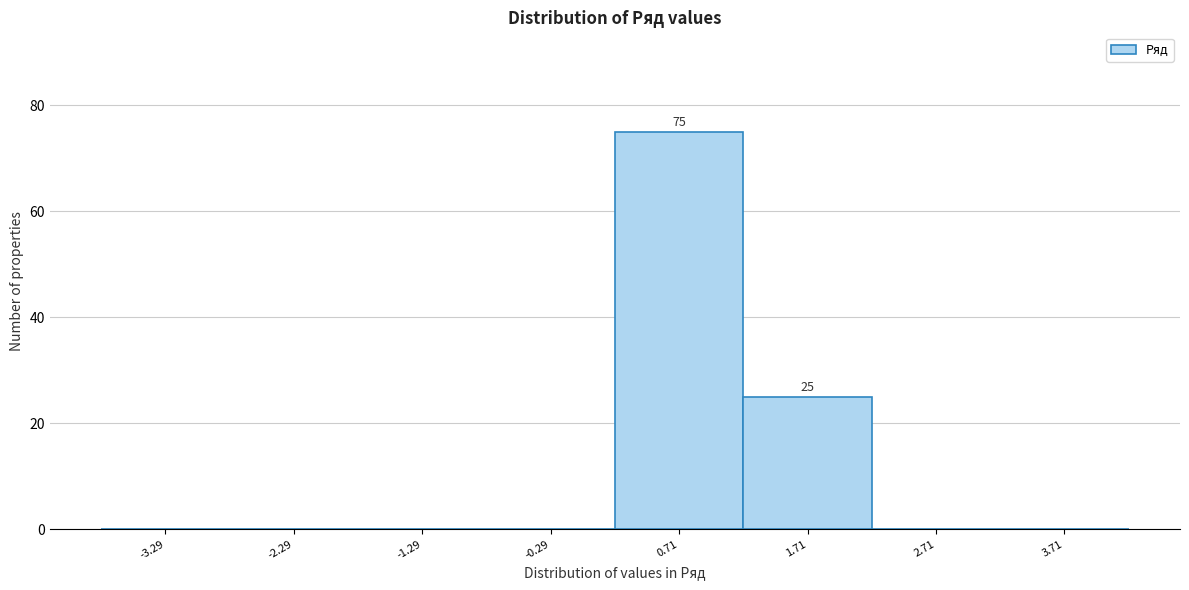

Over which range of the x-axis is the bar tallest?

0.2 to 1.2